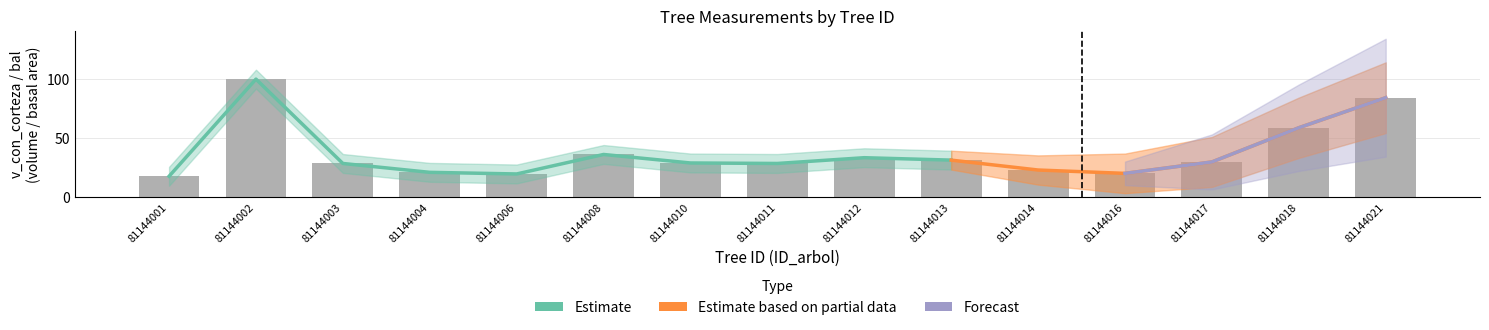

Reading left to right, transcribe all the data shown in this chart.

bal: 9.4	6.7	3.2	8.1	8.7	0.0	5.0	4.1	1.2	2.2	7.4	10.0	5.8	11.1	10.5
bal_intrasp: 9.4	6.7	3.2	8.1	8.7	0.0	5.0	4.1	1.2	2.2	7.4	10.0	5.8	11.1	10.5
v_con_corteza: 17.7	100.1	28.6	21.1	19.7	36.2	29.0	28.6	33.5	31.4	23.0	20.2	29.9	58.9	84.4